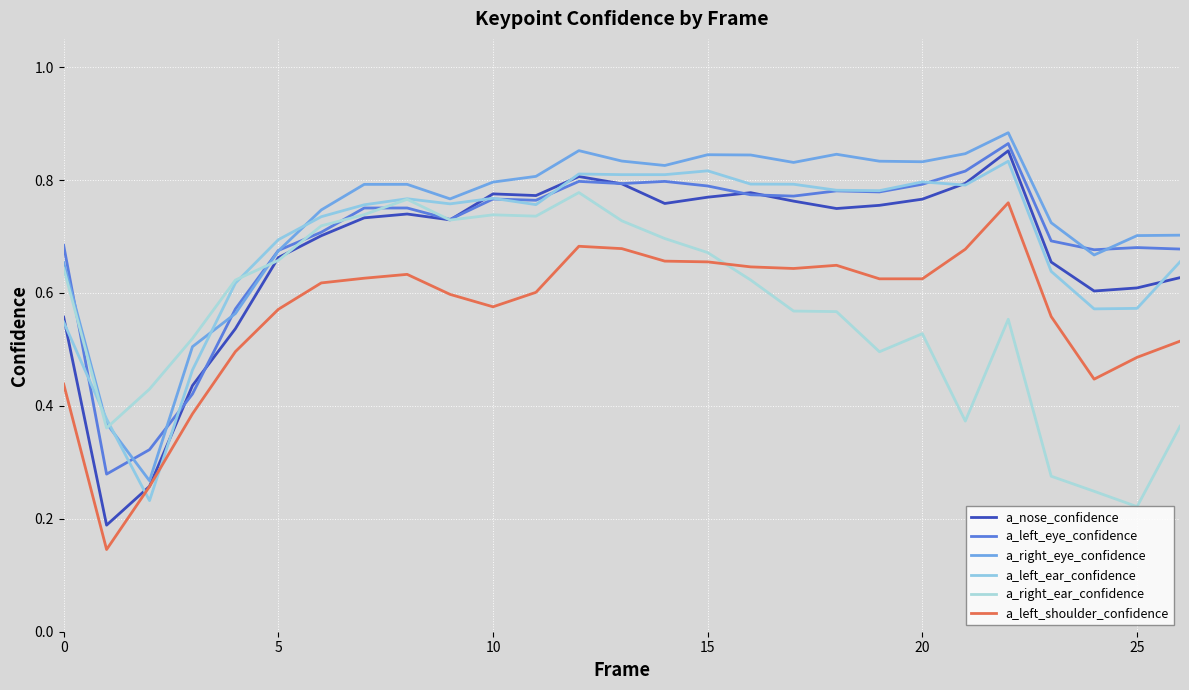

How many lines are shown in the chart?

6